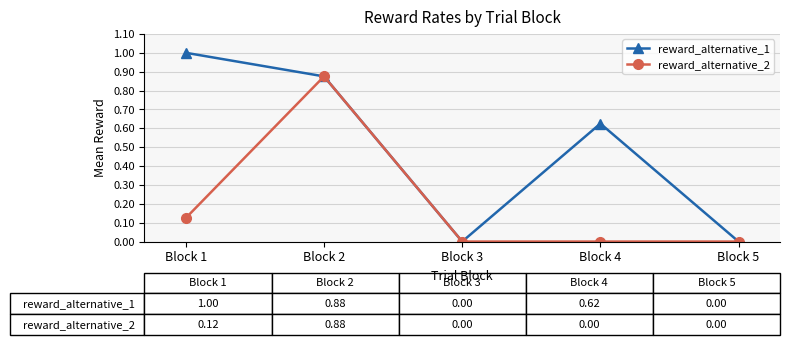

Rank the series at Block 4 from highest to lowest value.

reward_alternative_1, reward_alternative_2